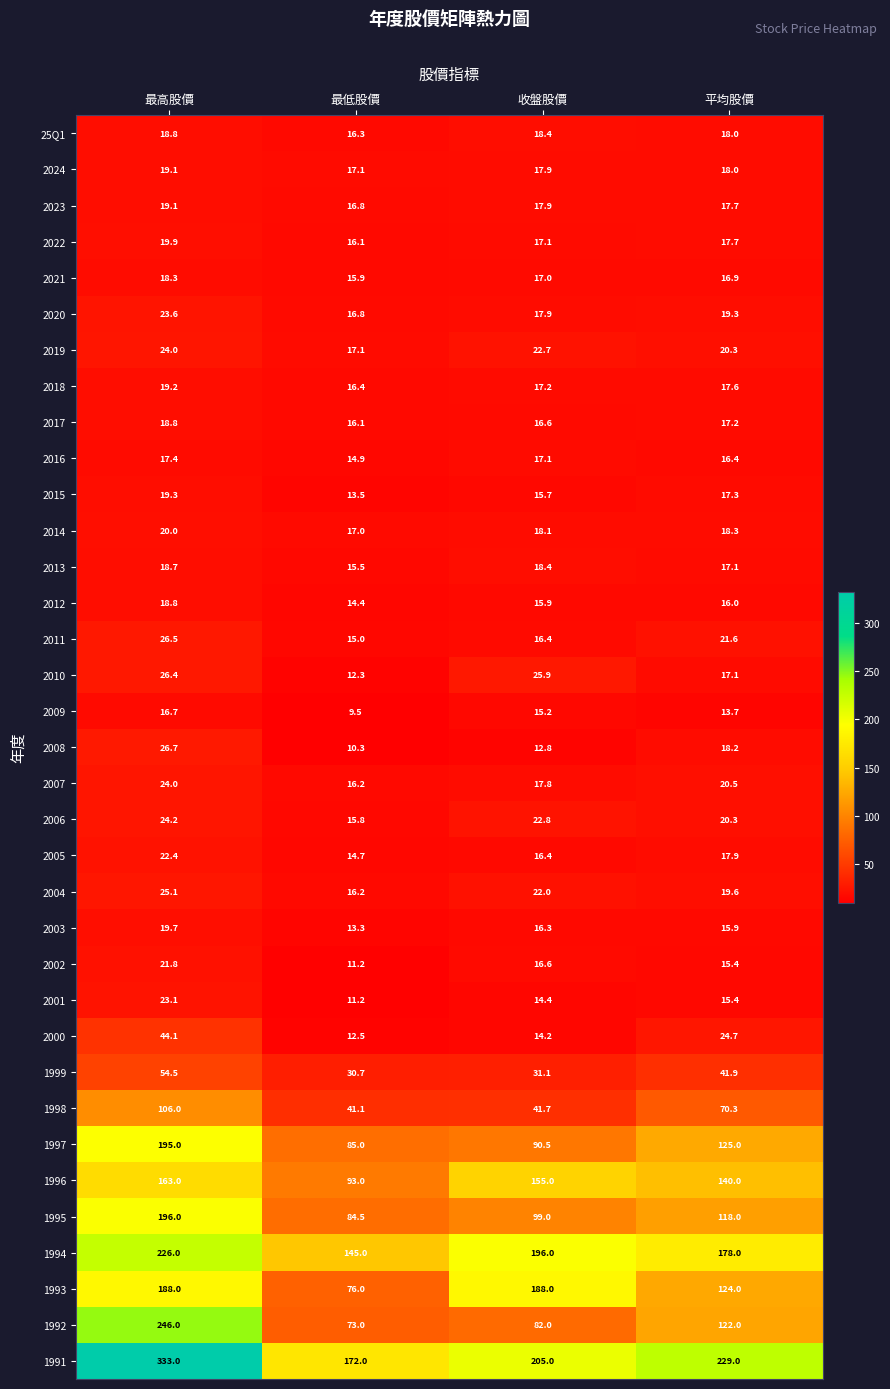

Which series has the largest range (max minus min)?

1992